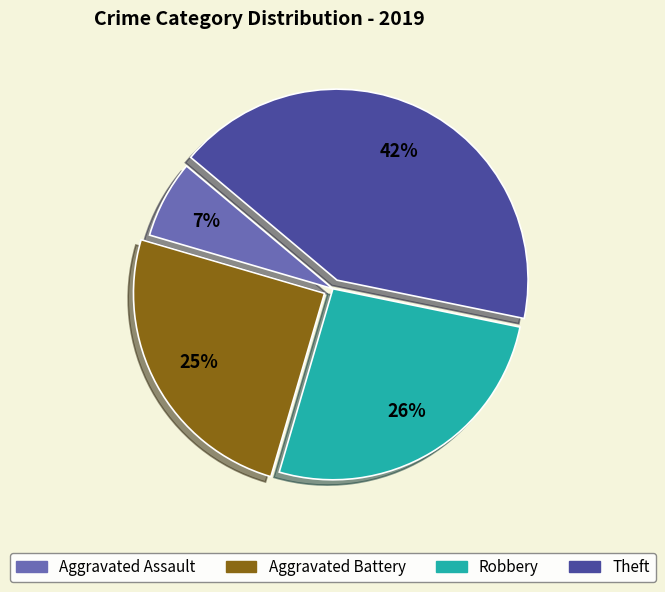

Which category has the biggest portion of the pie?

Theft